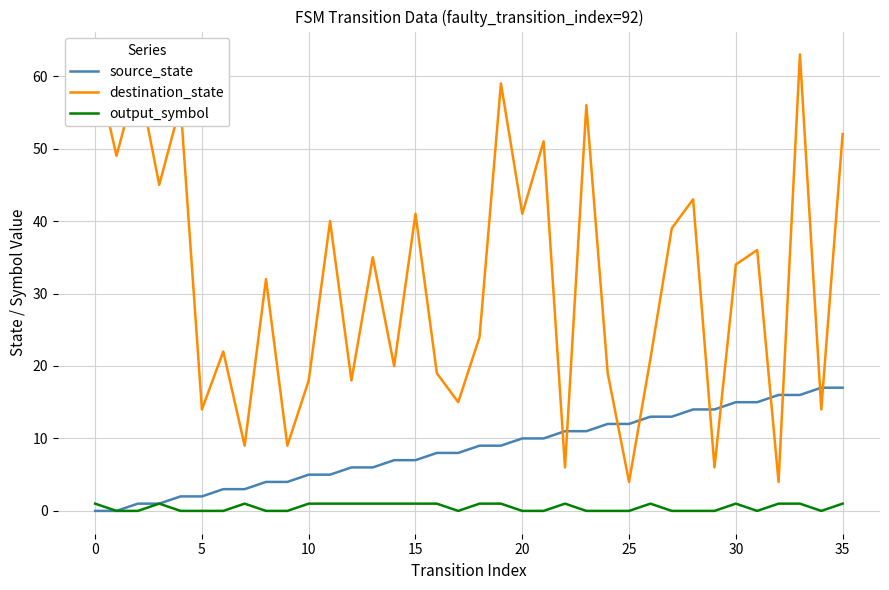

What is the maximum value shown in the chart?

63